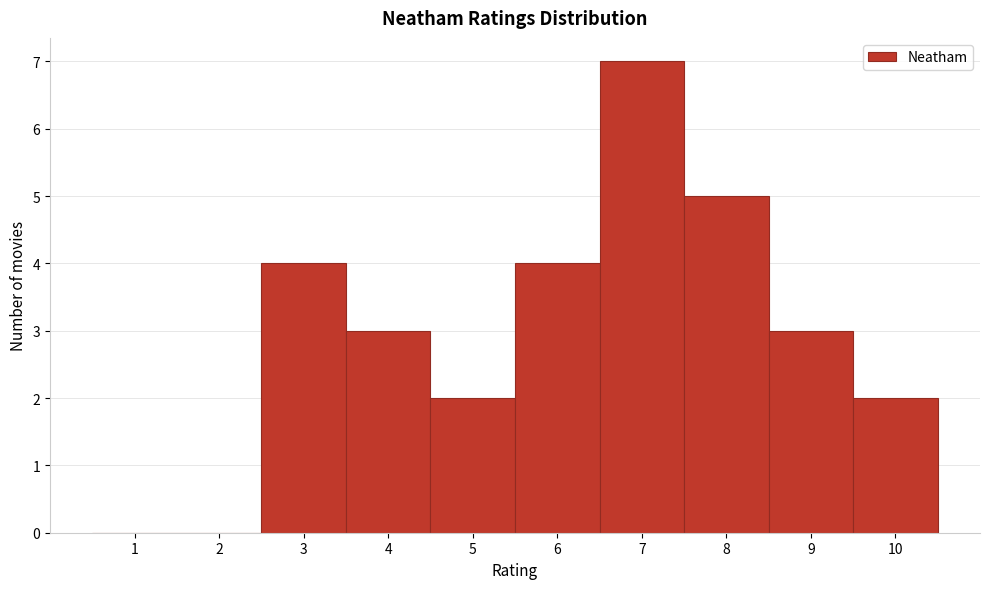

Reading left to right, list every bar in this chart as the range it spans on the x-axis followed by its height. The values are not printed on the chart, so give them approximately, as read against the axis.

0.5 to 1.5: 0
1.5 to 2.5: 0
2.5 to 3.5: 4
3.5 to 4.5: 3
4.5 to 5.5: 2
5.5 to 6.5: 4
6.5 to 7.5: 7
7.5 to 8.5: 5
8.5 to 9.5: 3
9.5 to 10.5: 2